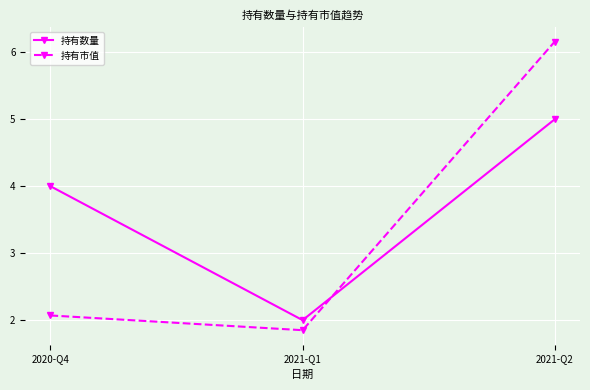

What is the sum of all 持有市值 values?

10.1